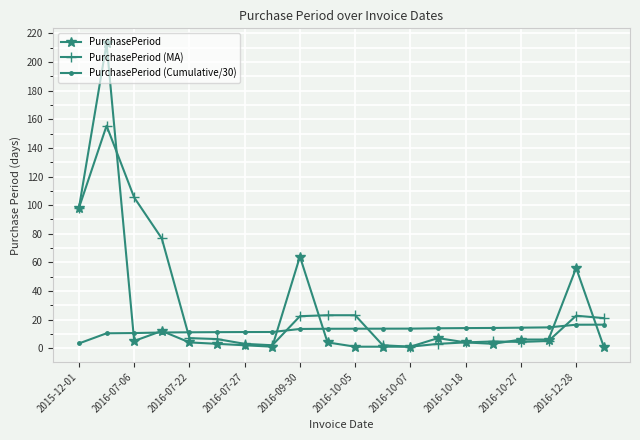

True or false: PurchasePeriod has more than 0 interior local peaks.

True